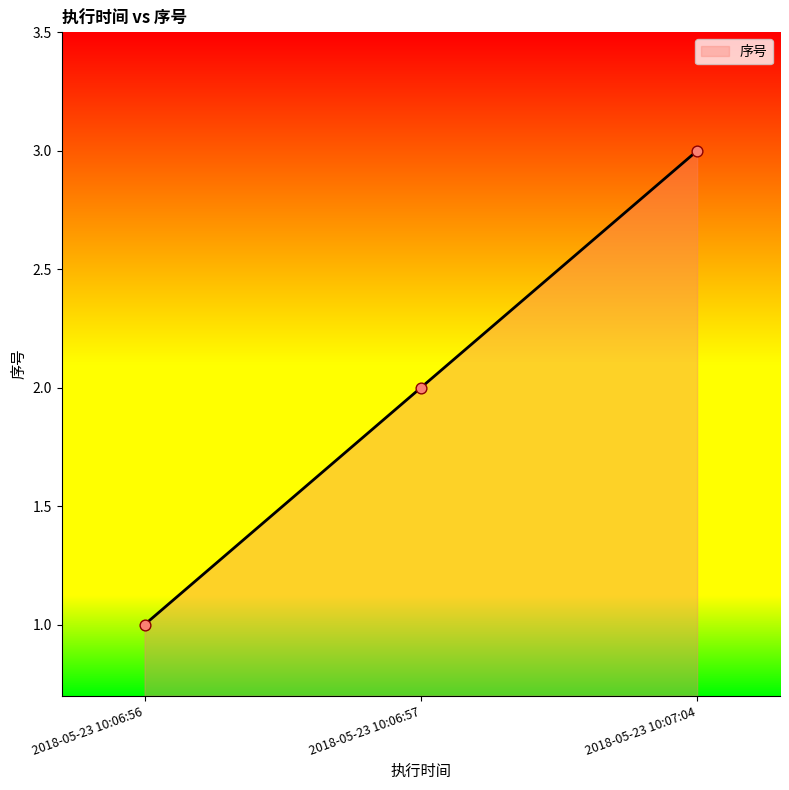

What is the change in value from 2018-05-23 10:06:57 to 2018-05-23 10:07:04?

+1